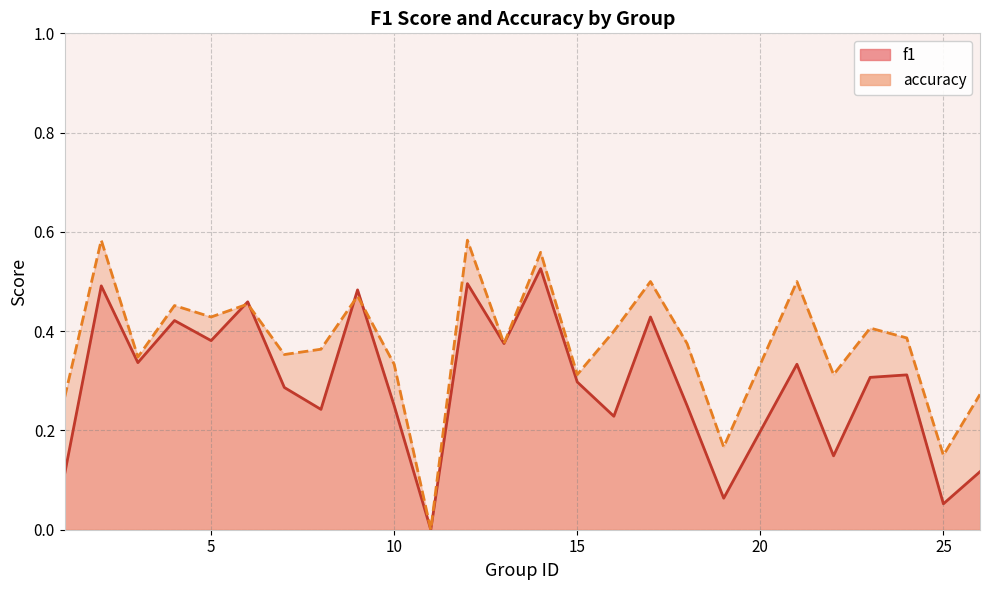

Between 7 and 9, which series saw the biggest shift?

f1